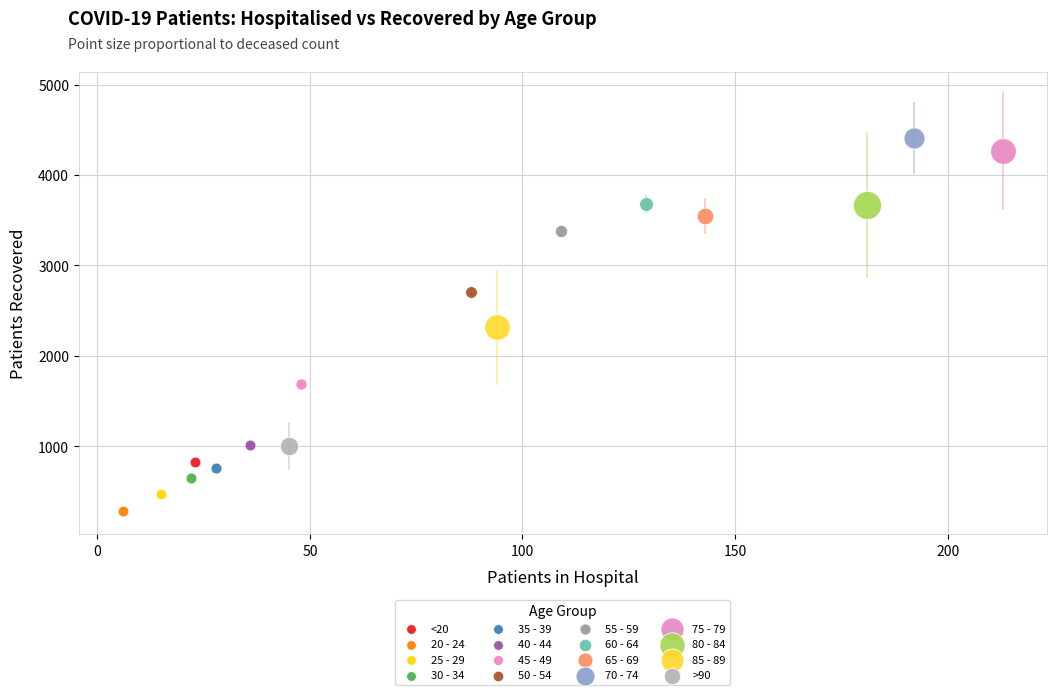

What are all the series names shown in the legend?

<20, 20 - 24, 25 - 29, 30 - 34, 35 - 39, 40 - 44, 45 - 49, 50 - 54, 55 - 59, 60 - 64, 65 - 69, 70 - 74, 75 - 79, 80 - 84, 85 - 89, >90